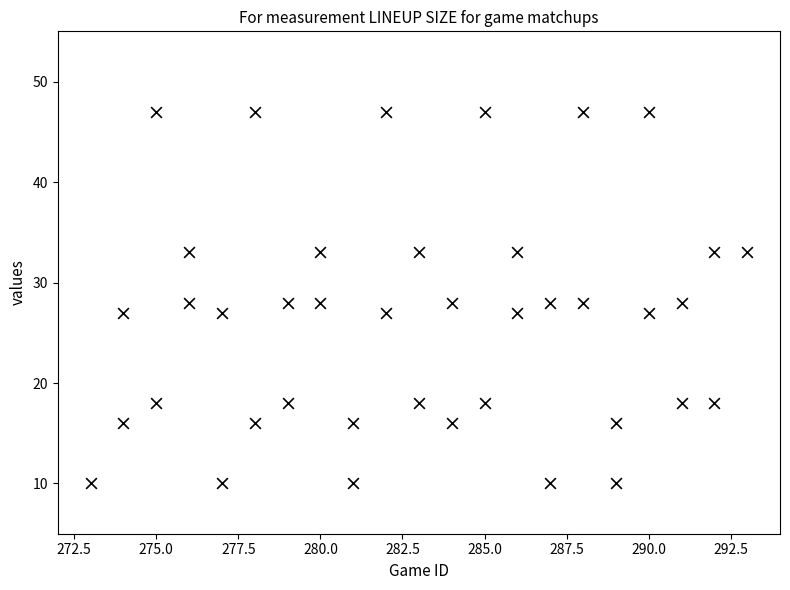

What is the range of X values (max minus min)?

20